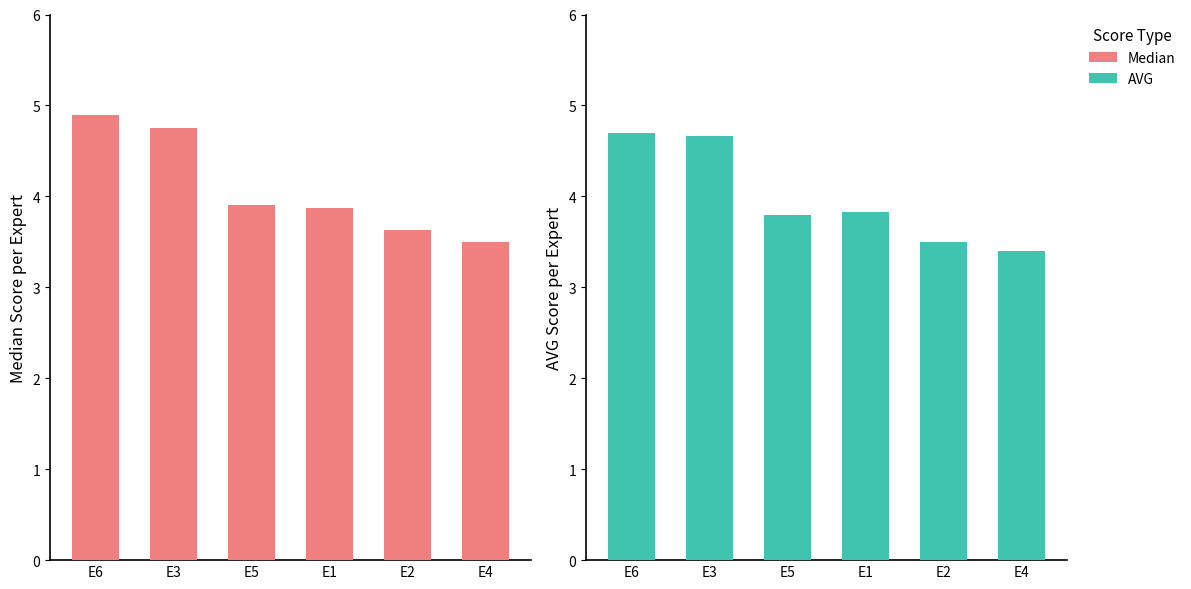

Which category has the lowest value across all series?

E4